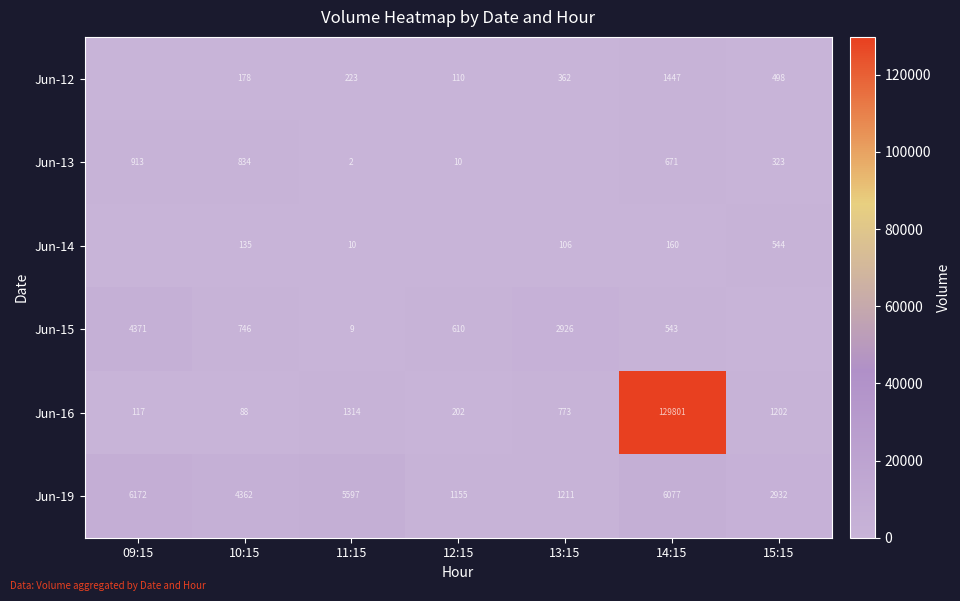

Is the value of Jun-19 at 10:15 greater than the value of Jun-16 at 12:15?

Yes